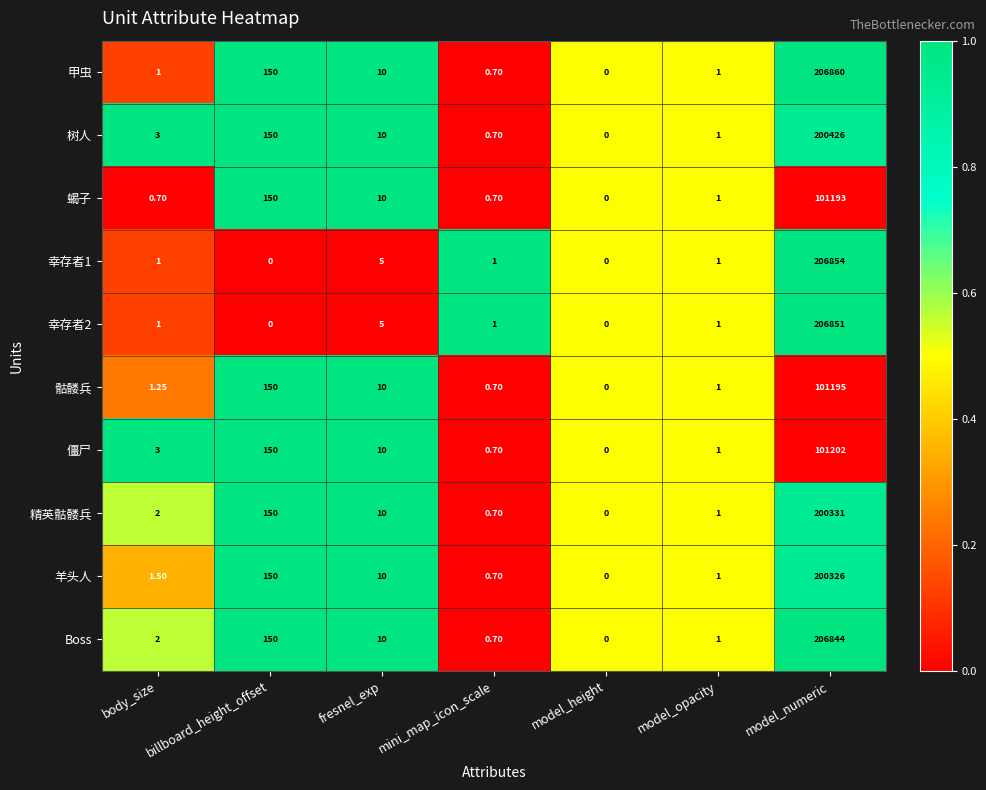

Which series has the widest spread of values?

甲虫